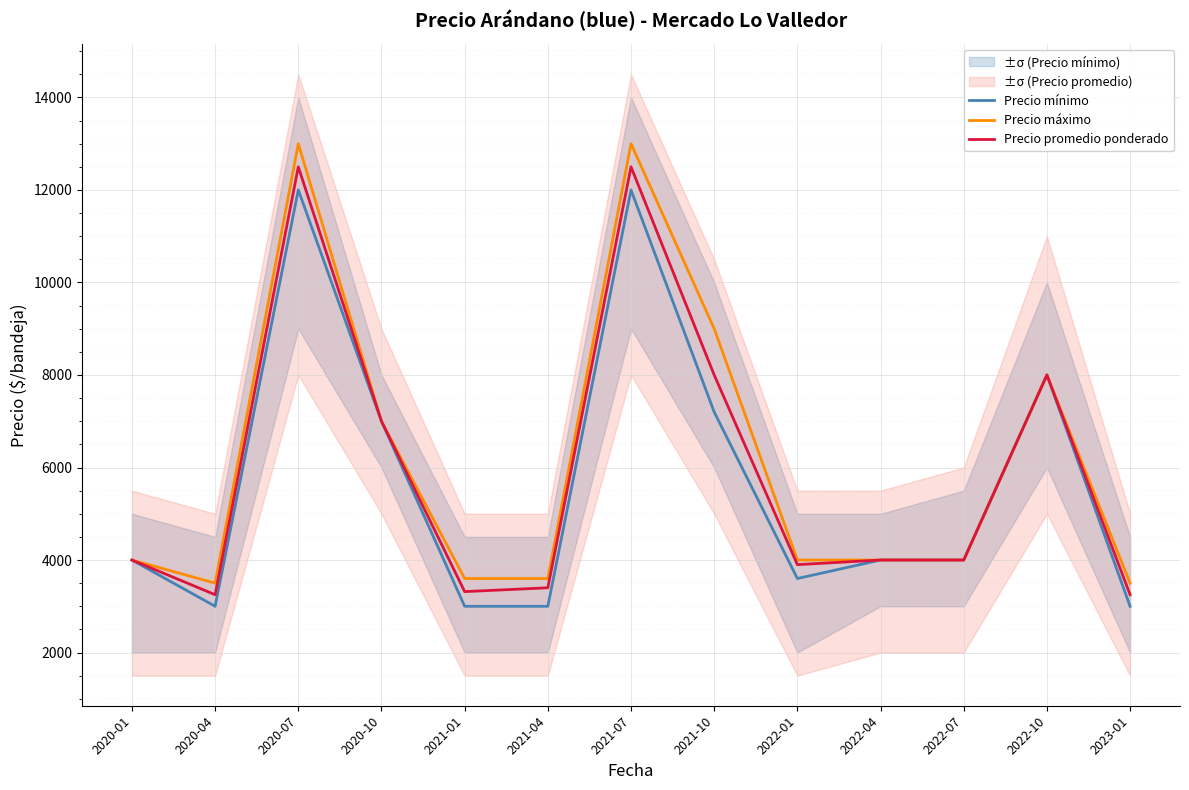

The Precio máximo series shows 7000 at 2020-10. True or false?

True